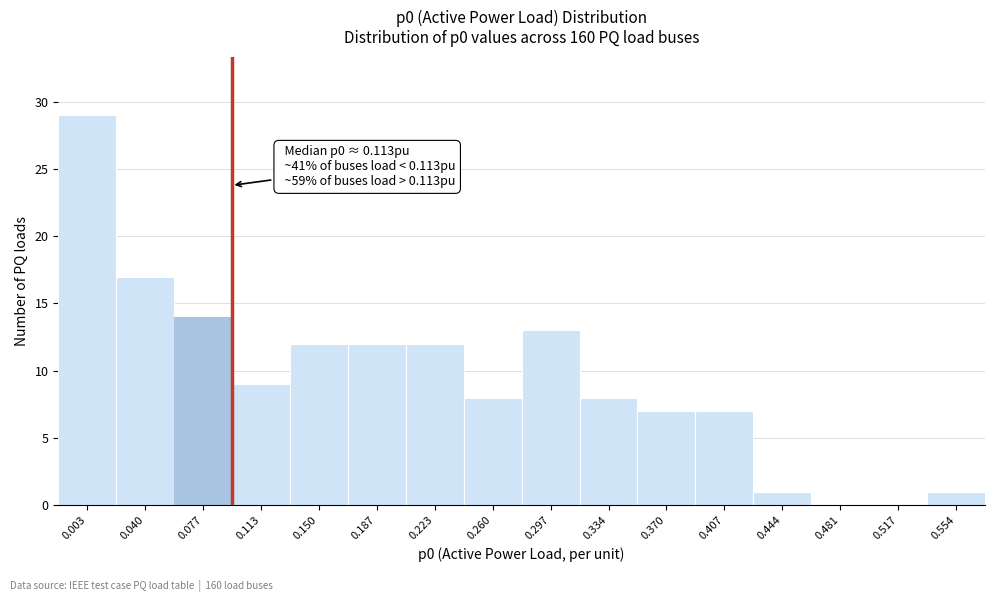

Reading left to right, what are all the values shown in this chart?

0.003=29	0.040=17	0.077=14	0.113=9	0.150=12	0.187=12	0.223=12	0.260=8	0.297=13	0.334=8	0.370=7	0.407=7	0.444=1	0.481=0	0.517=0	0.554=1